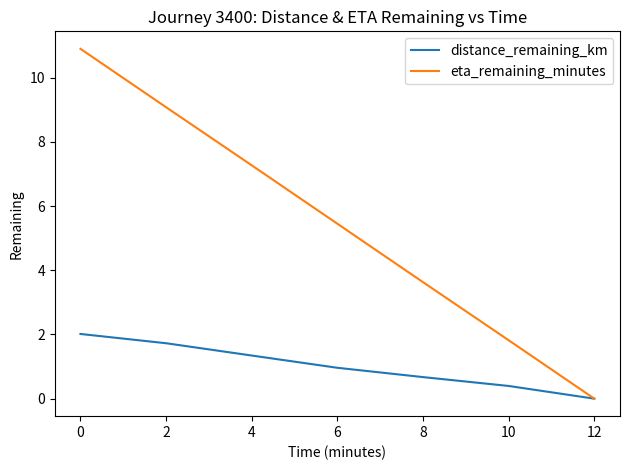

Read the eta_remaining_minutes value at 4.

7.3